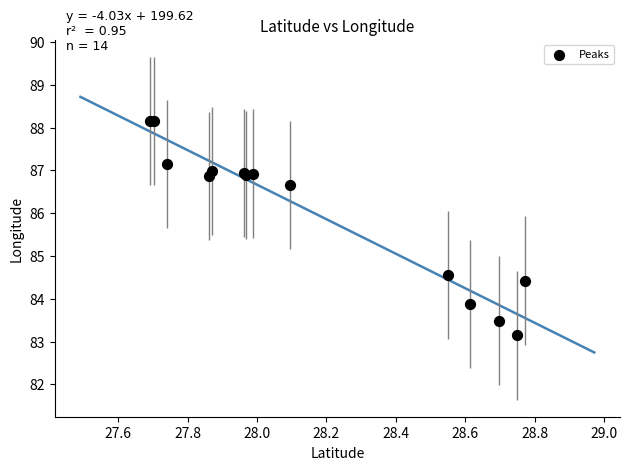

What Y value in the scatter plot is closest to 85?

84.6